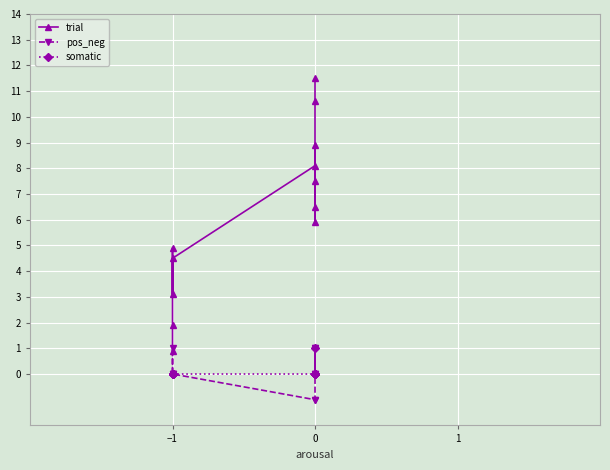

Between 3 and 4, which series saw the biggest shift?

trial